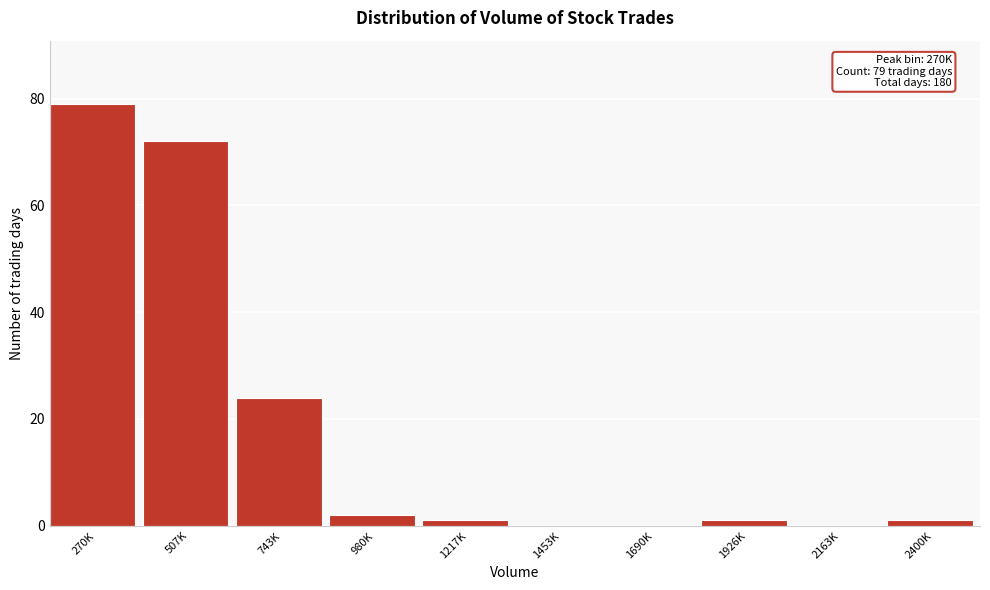

Reading left to right, what are all the values shown in this chart?

270K=79	507K=72	743K=24	980K=2	1217K=1	1453K=0	1690K=0	1926K=1	2163K=0	2400K=1